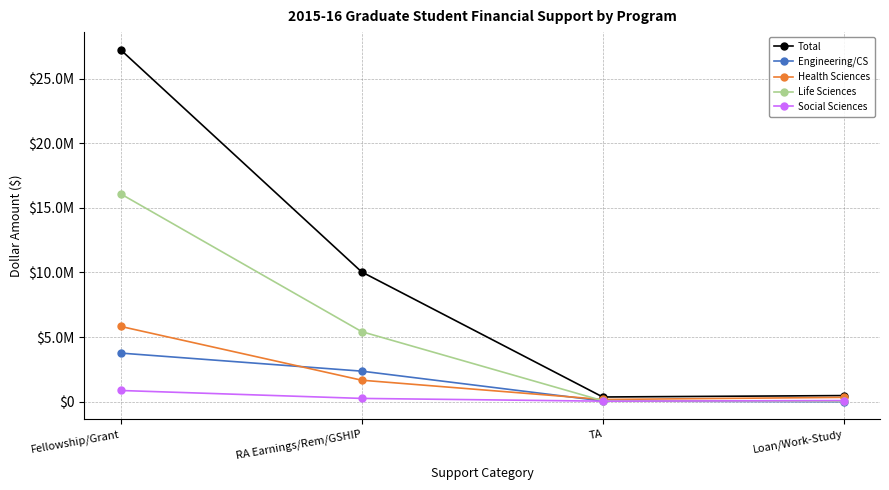

Rank the categories by Engineering/CS value from highest to lowest.

Fellowship/Grant, RA Earnings/Rem/GSHIP, TA, Loan/Work-Study